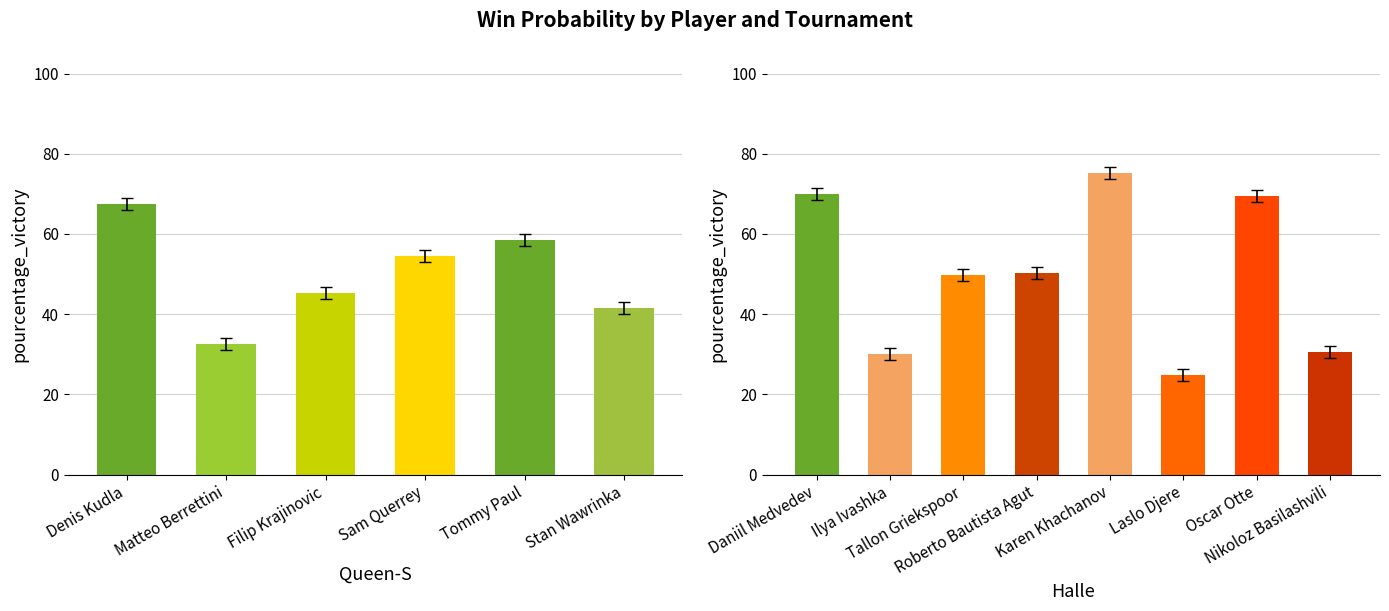

What position from the left is Tallon Griekspoor?

3